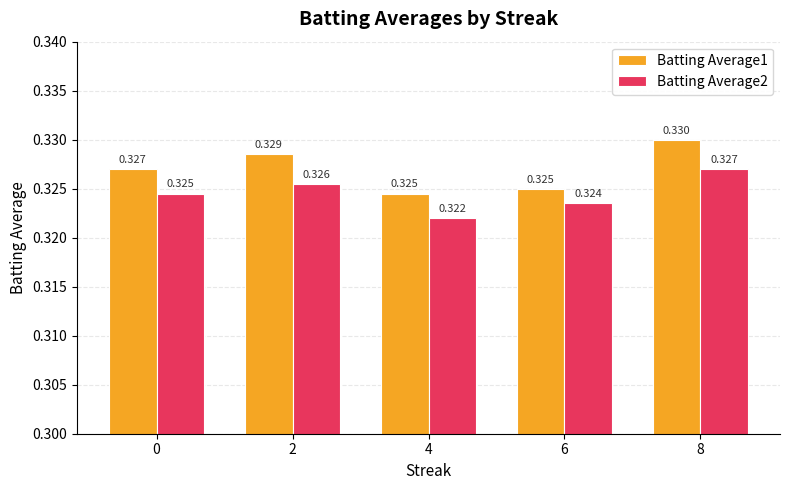

Are the bars horizontal?

No